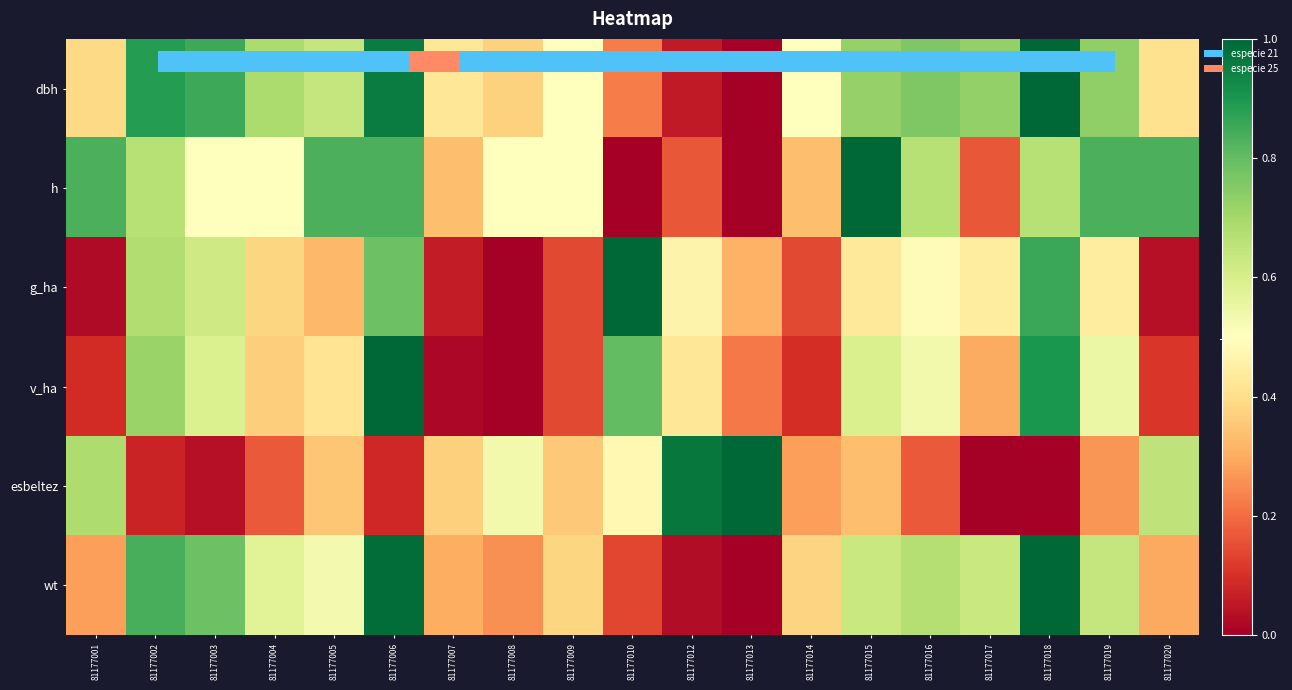

Which series has the largest total across all categories?

dbh